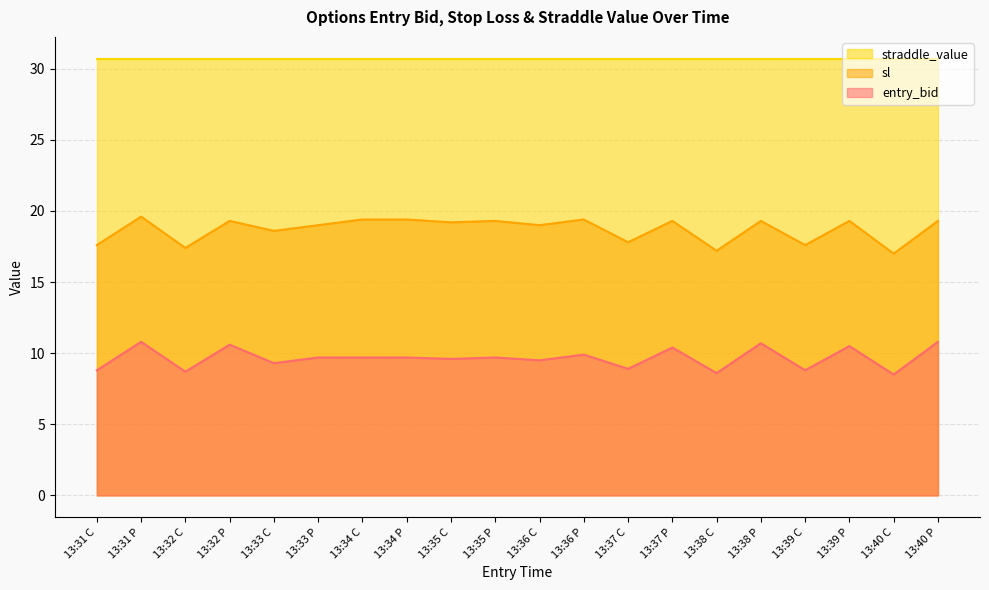

At which label does sl first exceed 19?

13:31 P